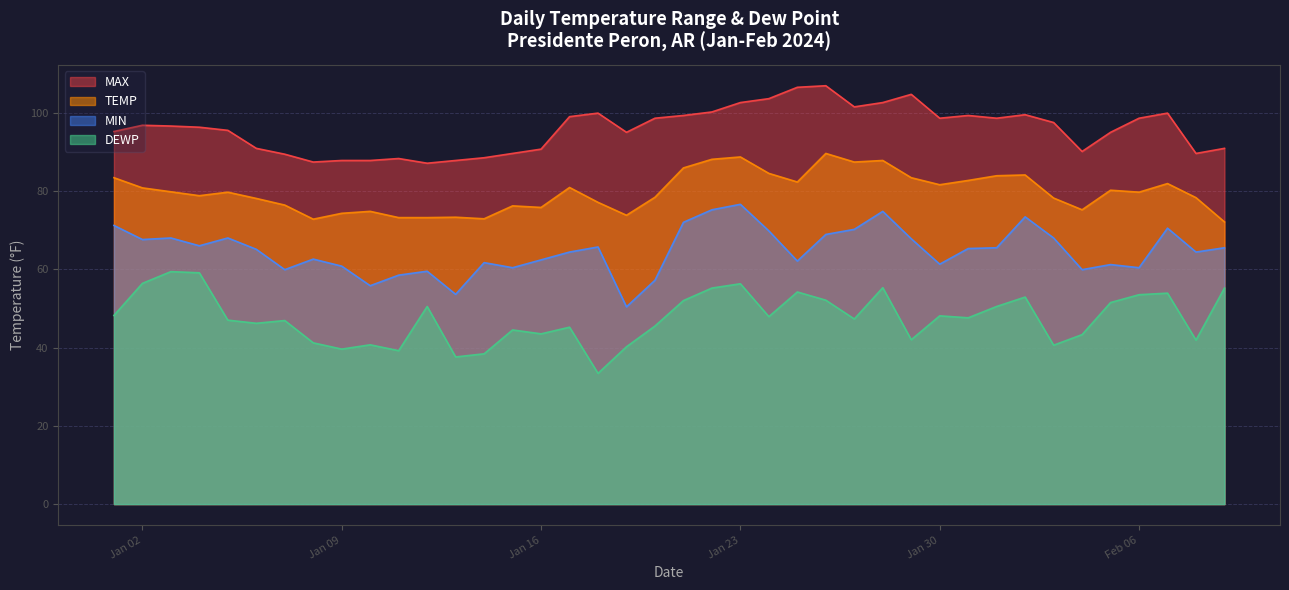

True or false: DEWP and MIN cross at least once.

False